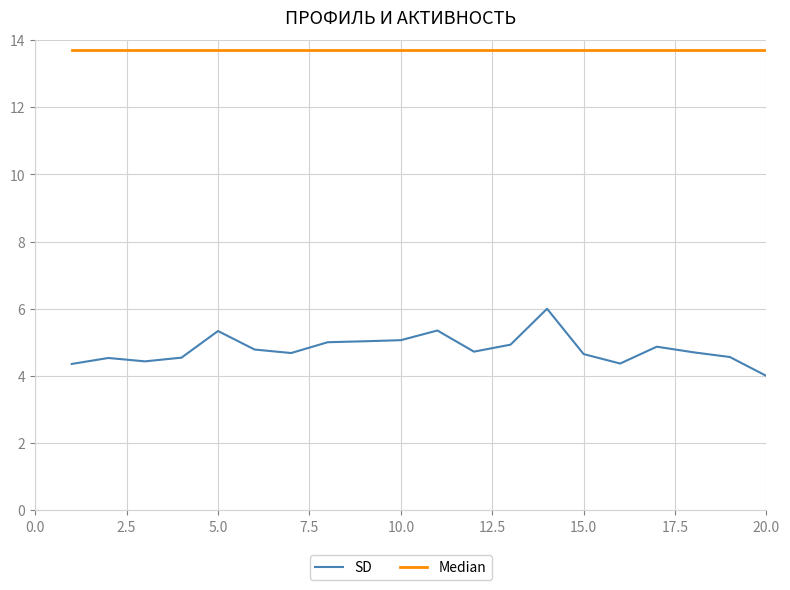

Which series has the largest range (max minus min)?

SD